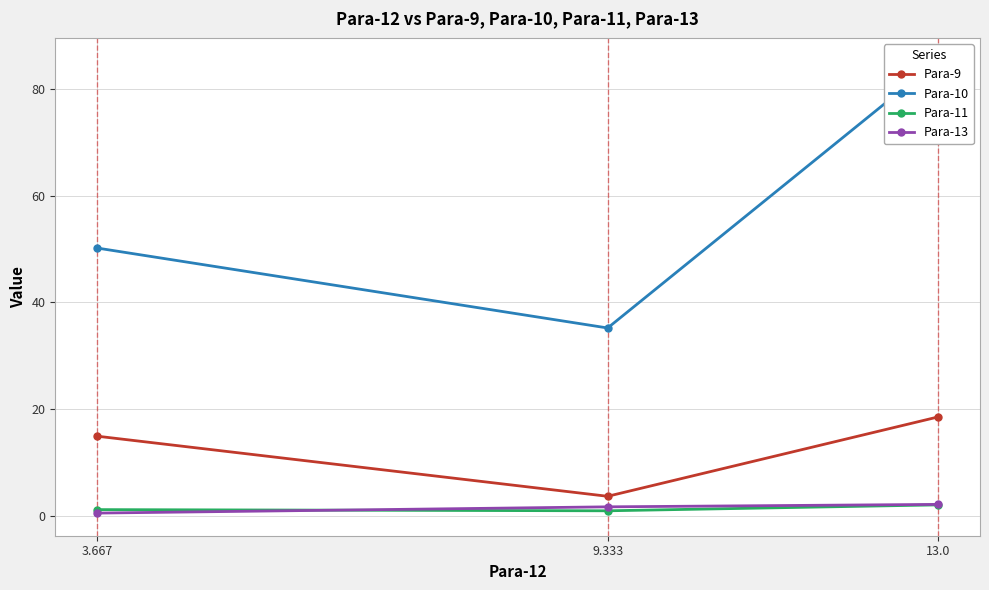

Reading left to right, extract all data points from this chart.

Para-9: 13.0=18.5	9.333=3.6	3.667=14.9
Para-10: 13.0=85.4	9.333=35.2	3.667=50.2
Para-11: 13.0=2.0	9.333=0.9	3.667=1.1
Para-13: 13.0=2.1	9.333=1.6	3.667=0.5